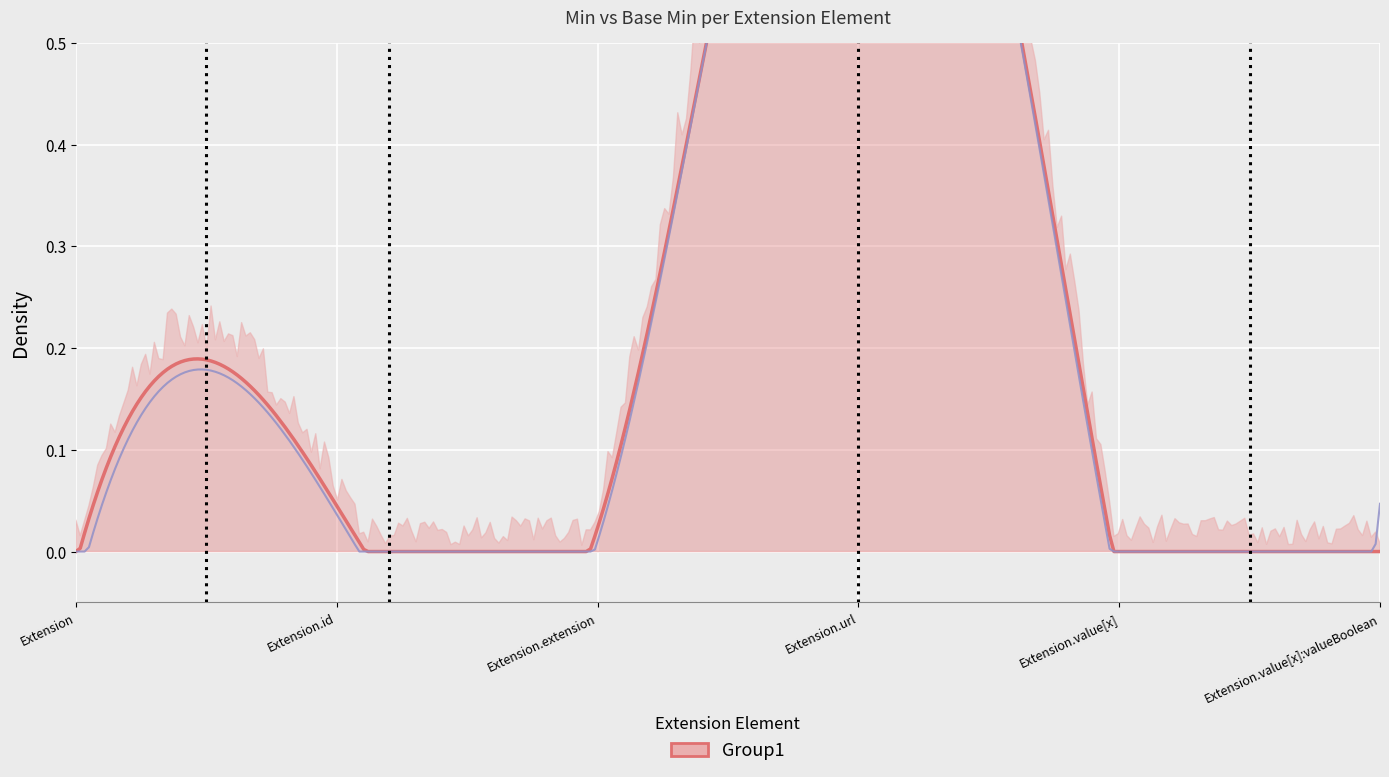

True or false: Min and Base Min cross at least once.

False